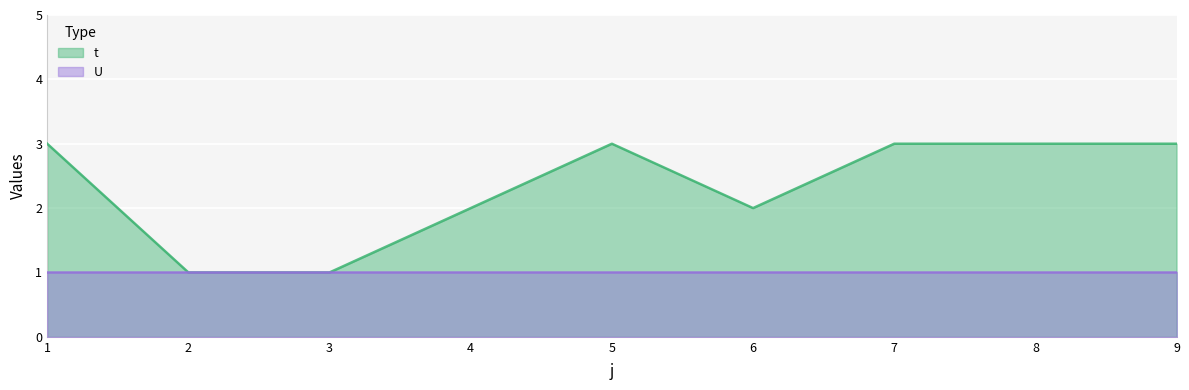

Reading left to right, what are all the values shown in this chart?

3	1	1	2	3	2	3	3	3